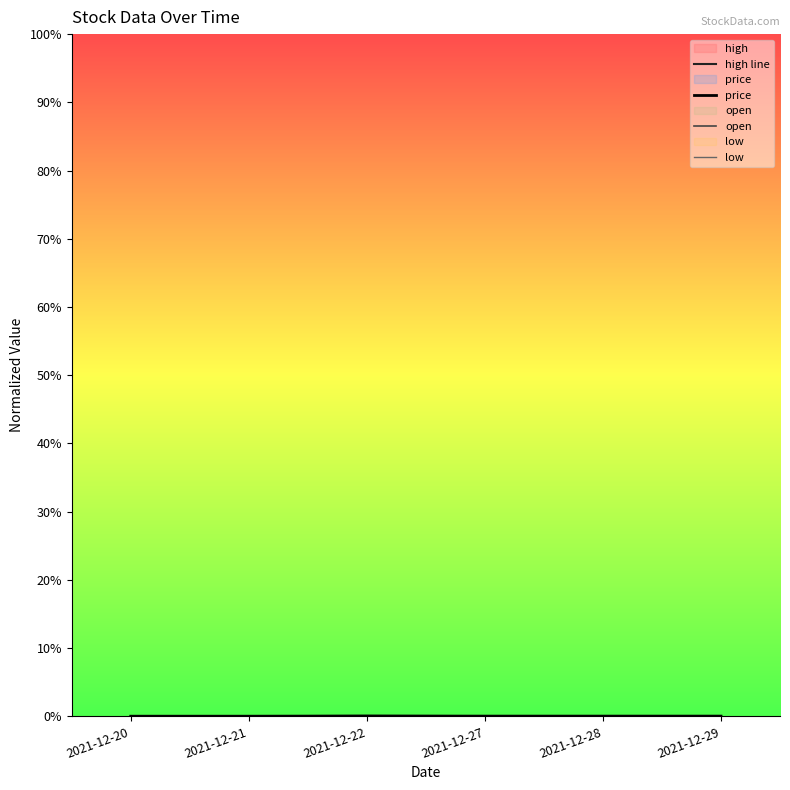

True or false: price has more than 1 points higher than both neighbors.

False